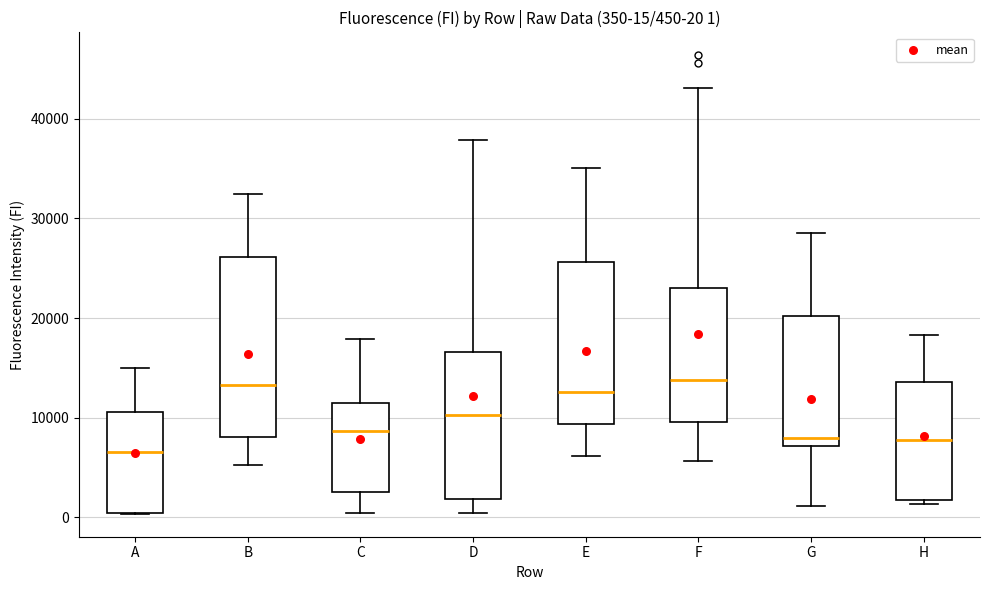

Comparing the boxes themselves (not the whiskers), which one is the tallest?

B